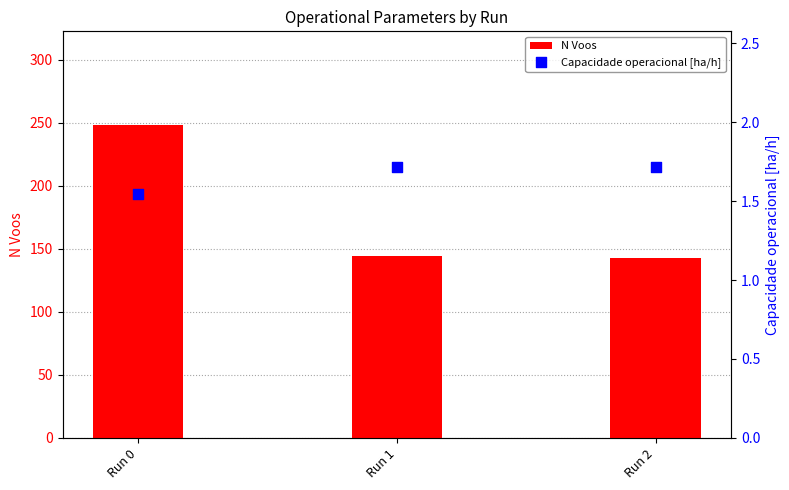

What are all the series names shown in the legend?

N Voos, Capacidade operacional [ha/h]